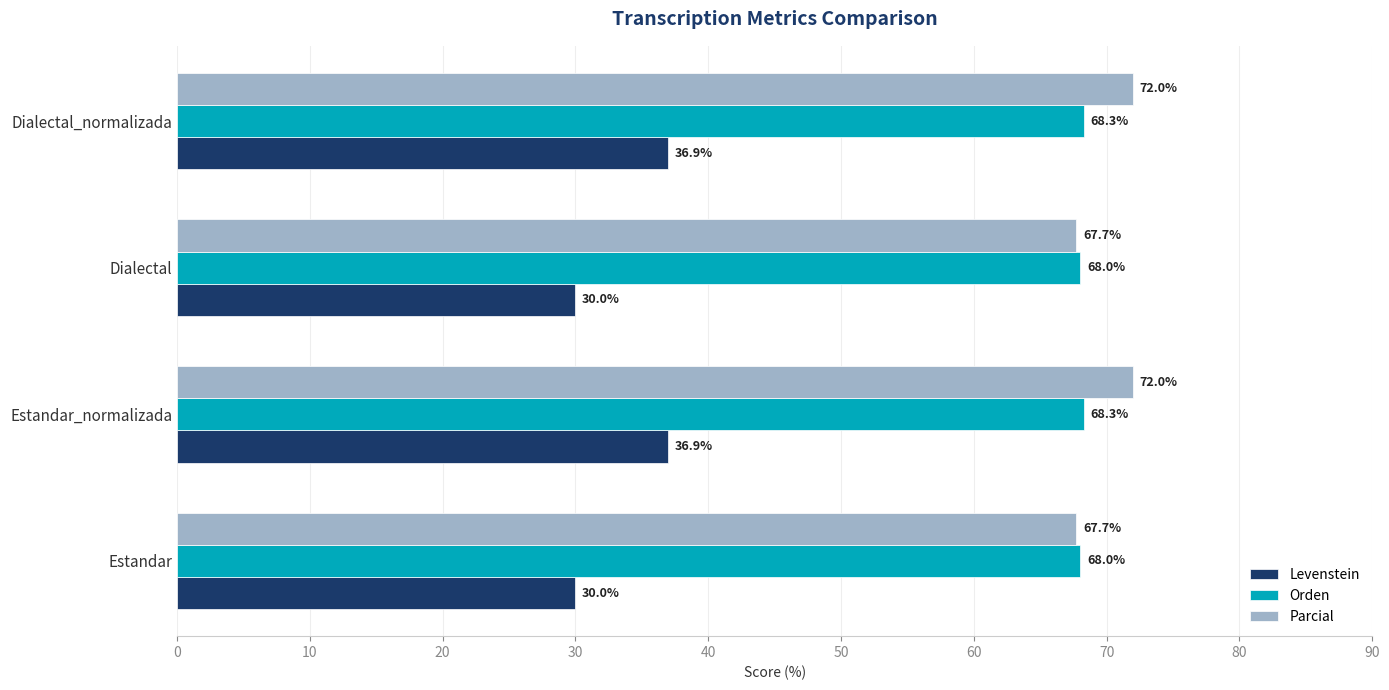

At Estandar_normalizada, list the series in order from largest to smallest.

Parcial, Orden, Levenstein